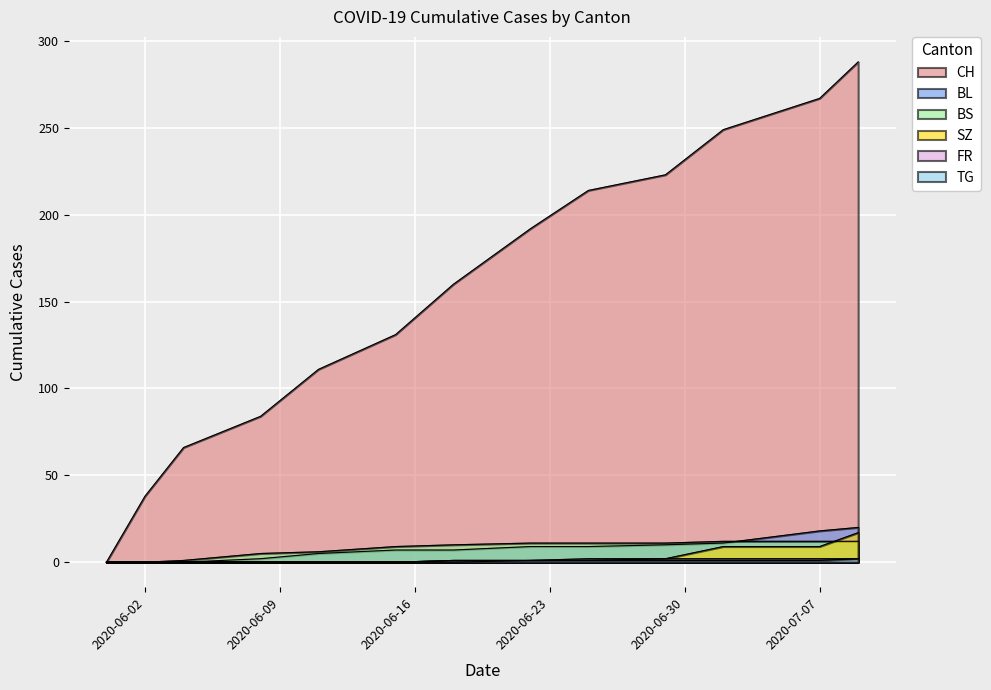

What is the total value across all series at 2020-06-02?

38